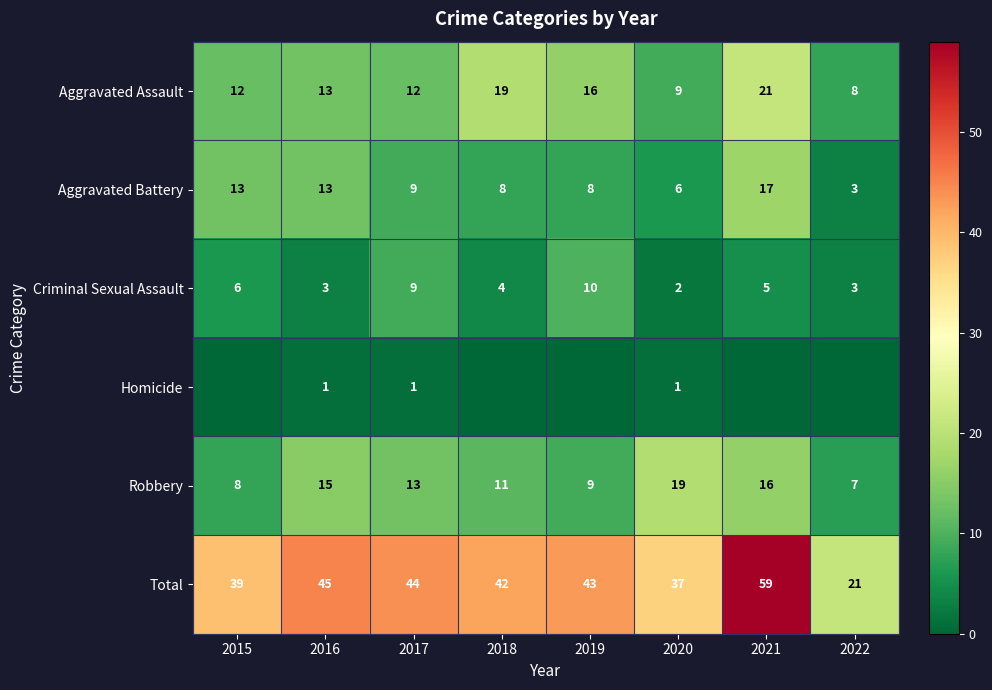

What is the spread (max minus min) of values at 2022?

21